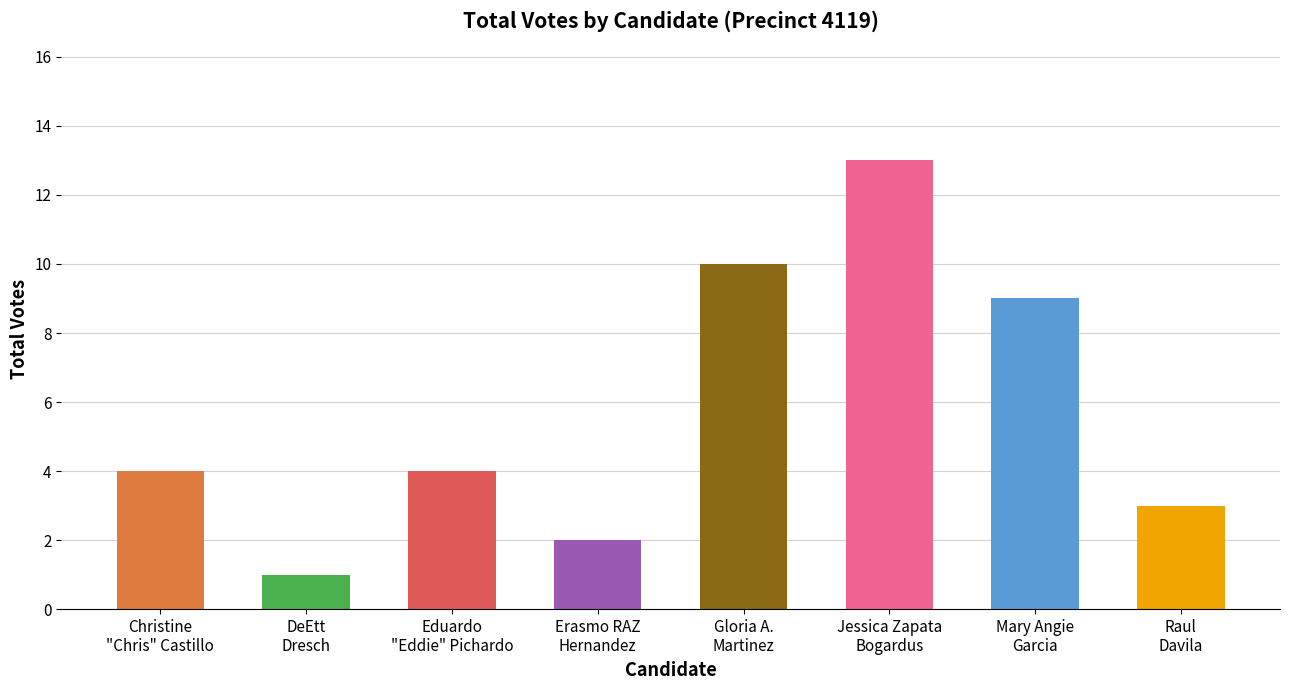

What is the maximum value shown in the chart?

13